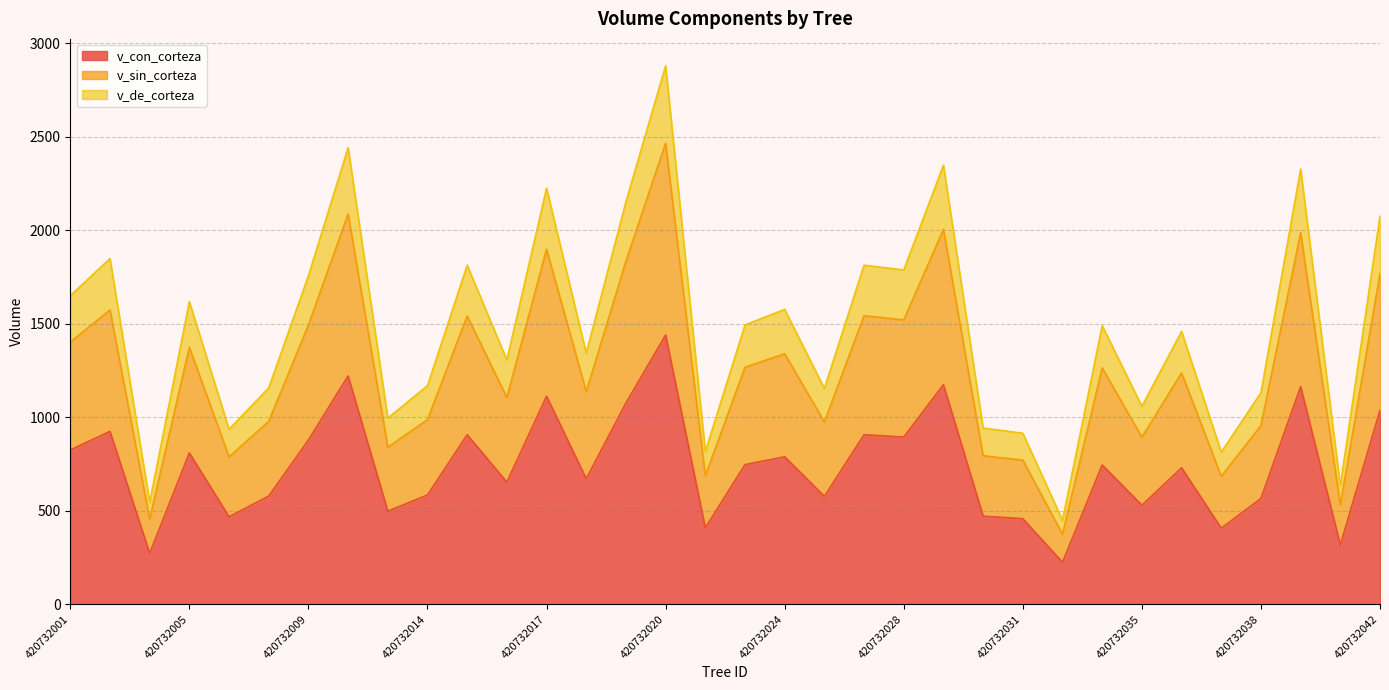

Does the chart have visible grid lines?

Yes